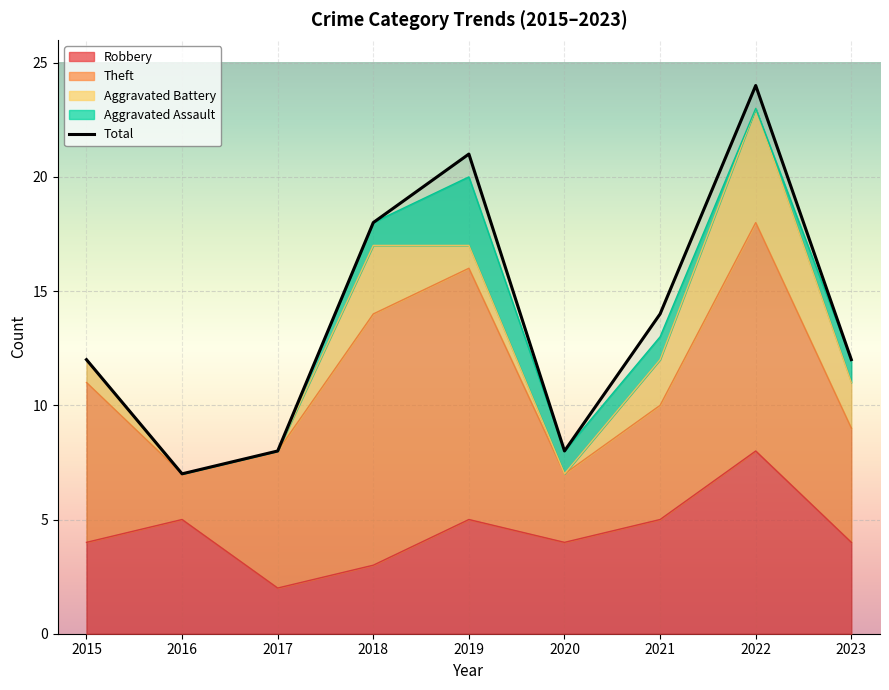

Reading left to right, what are all the values shown in this chart?

2015=12	2016=7	2017=8	2018=18	2019=21	2020=8	2021=14	2022=24	2023=12